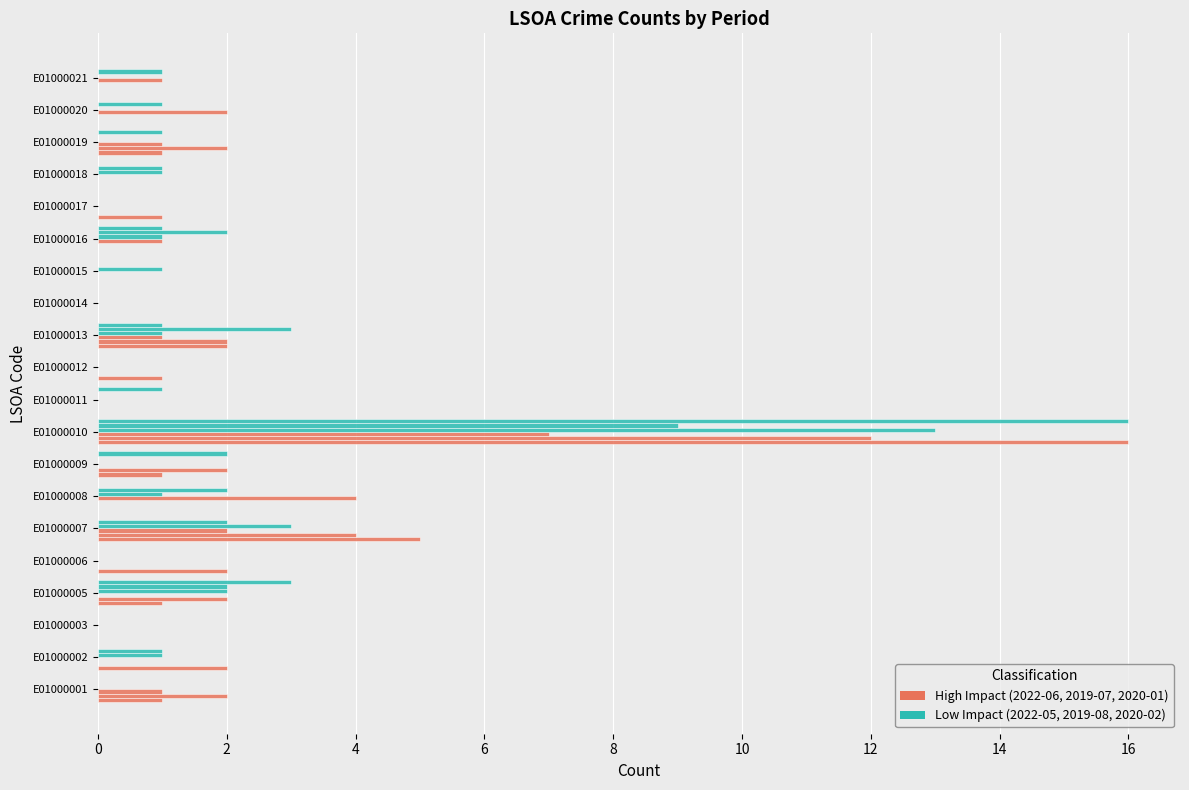

Count the number of data series in this chart.

6